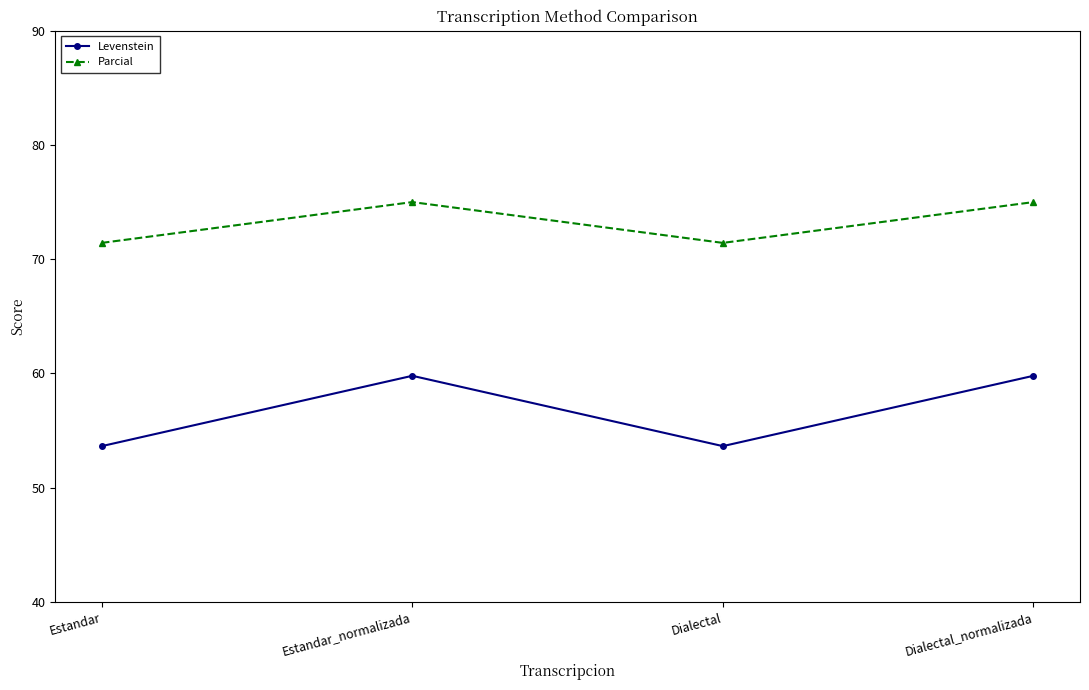

List the series in order of their peak value, highest first.

Parcial, Levenstein